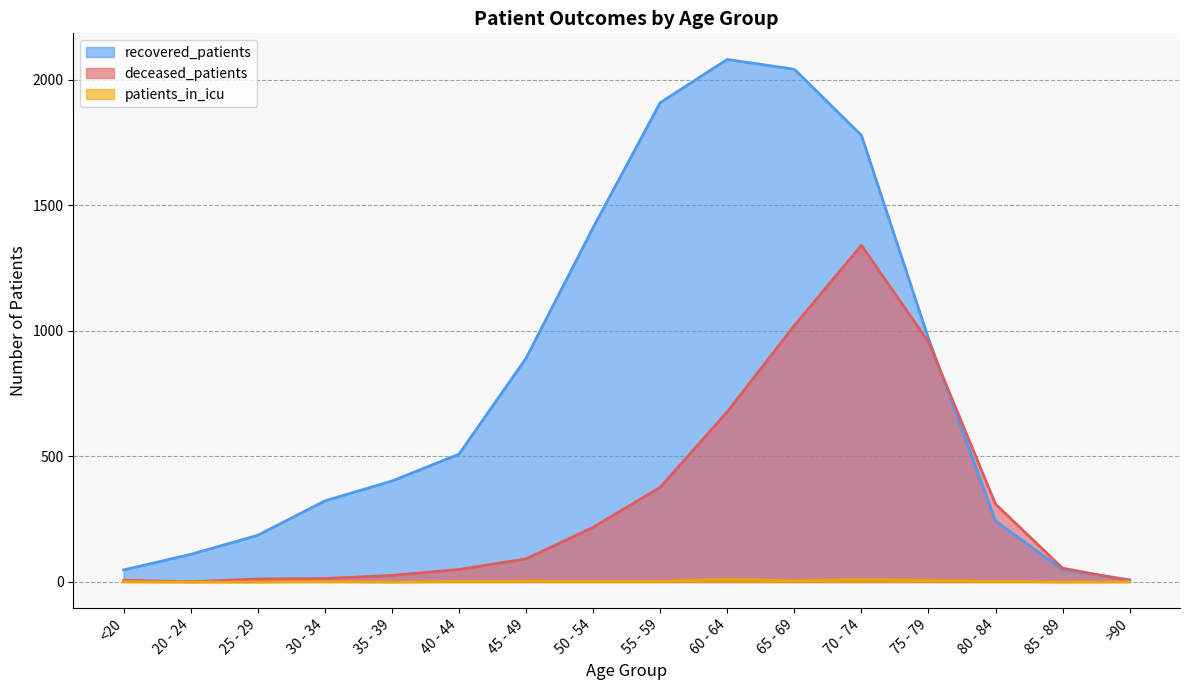

At which label does deceased_patients first exceed 92?

50 - 54